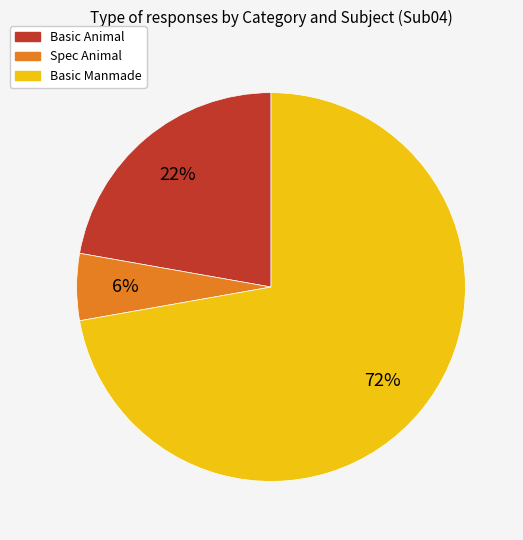

Rank the categories by value from highest to lowest.

Basic Manmade, Basic Animal, Spec Animal